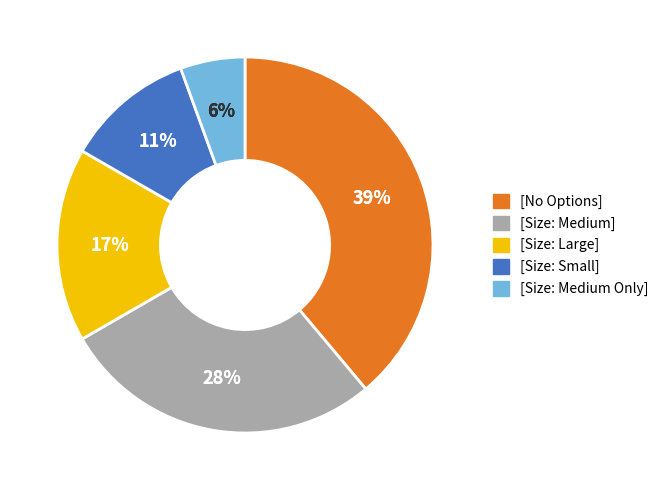

Is there a majority slice in this chart?

No